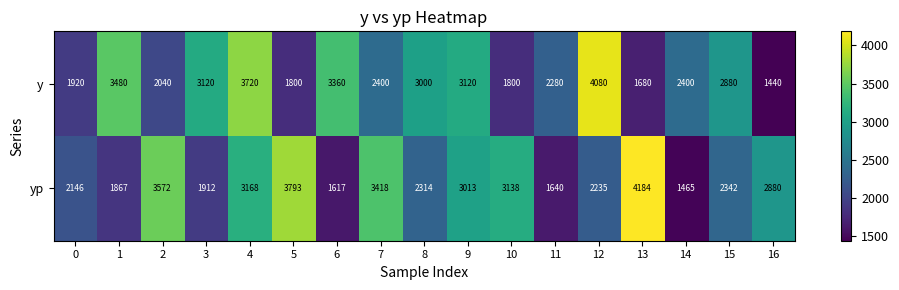

What is the total value across all series at 16?

4320